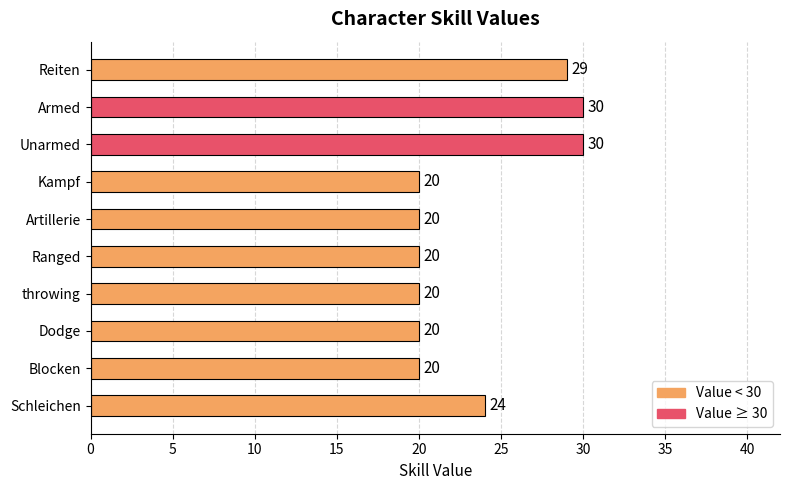

What is the change in value from Dodge to Schleichen?

+4